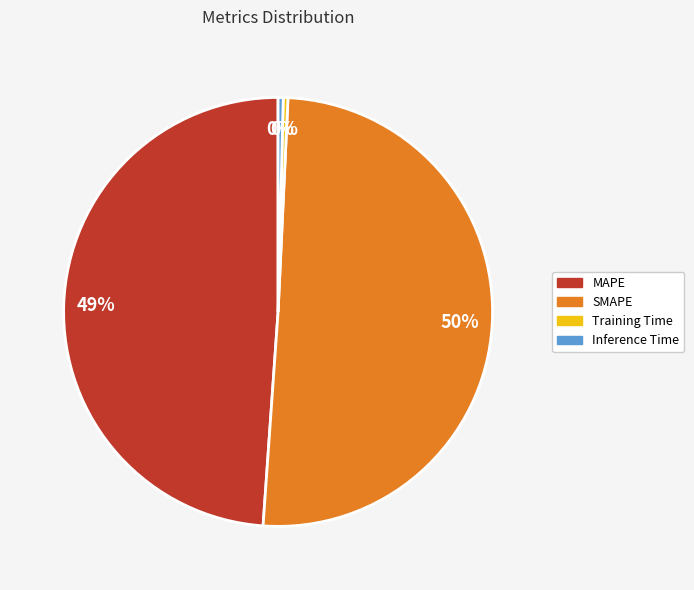

How many slices are in this pie chart?

4